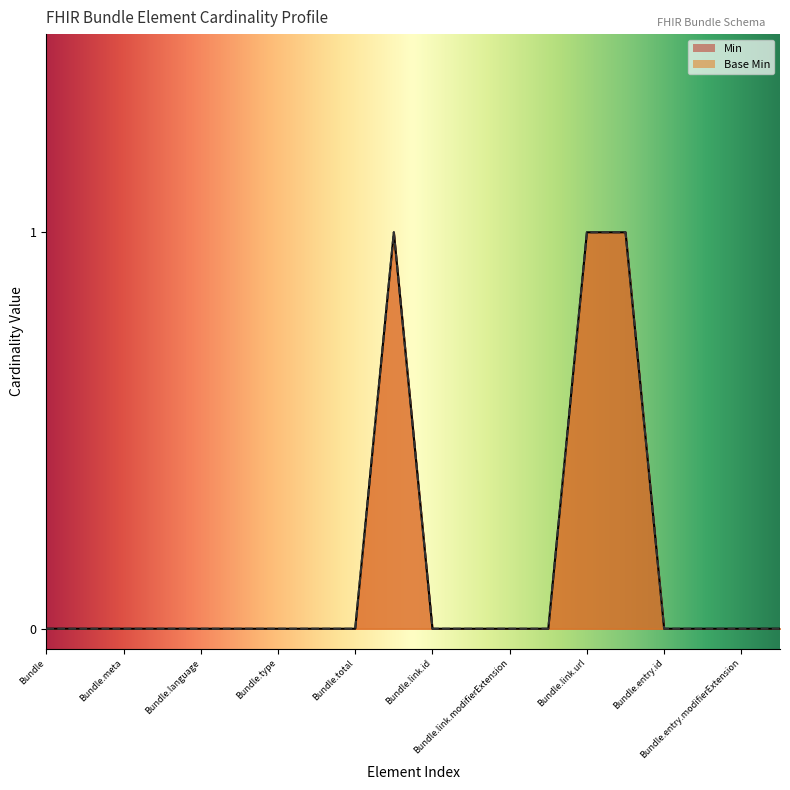

List the series in order of their peak value, lowest first.

Min, Base Min